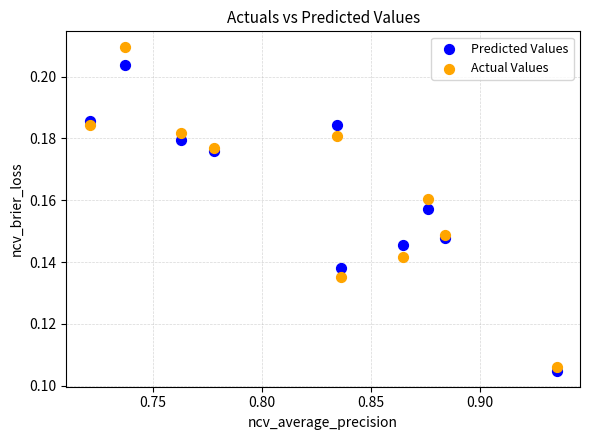

Which series has the widest spread of Y values?

Actual Values